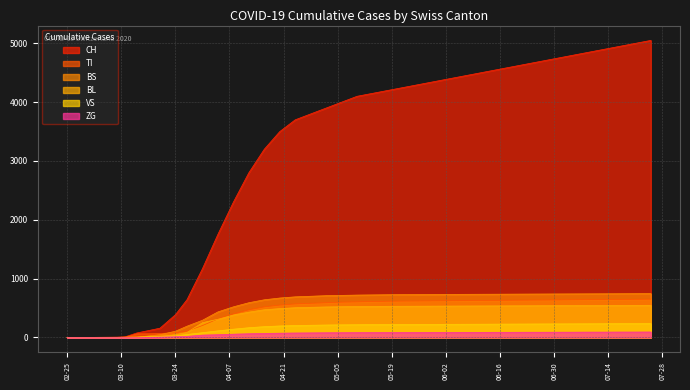

What is the difference between the second highest and second lowest values in the TI series?

648